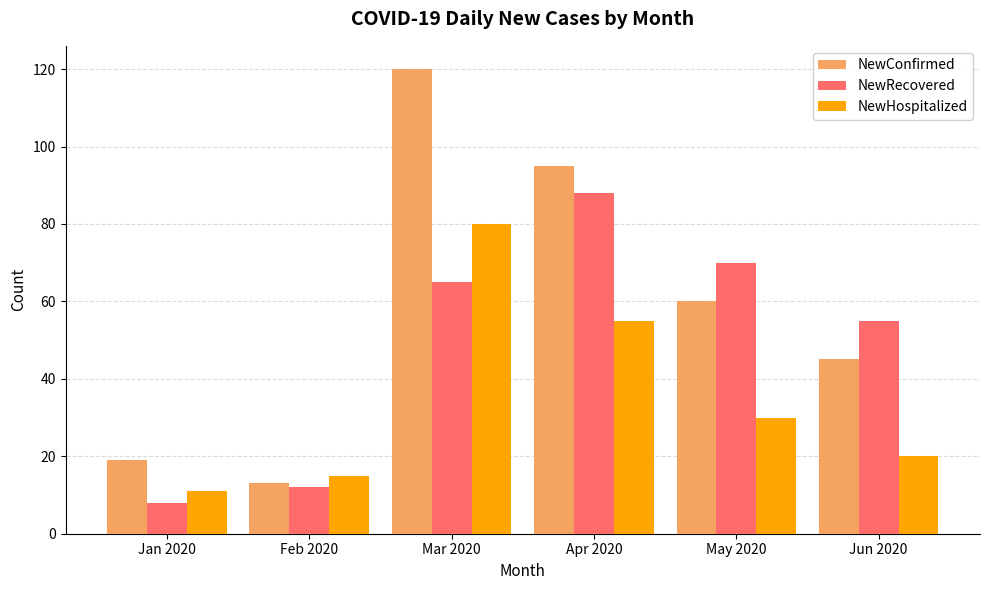

Reading left to right, list all the values displayed in this chart.

NewConfirmed: 19	13	120	95	60	45
NewRecovered: 8	12	65	88	70	55
NewHospitalized: 11	15	80	55	30	20